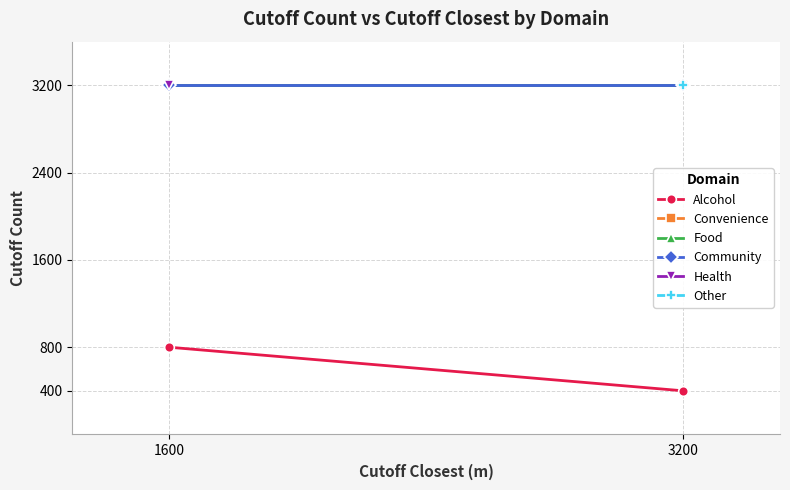

What value does the Community series have at 1600?

3200